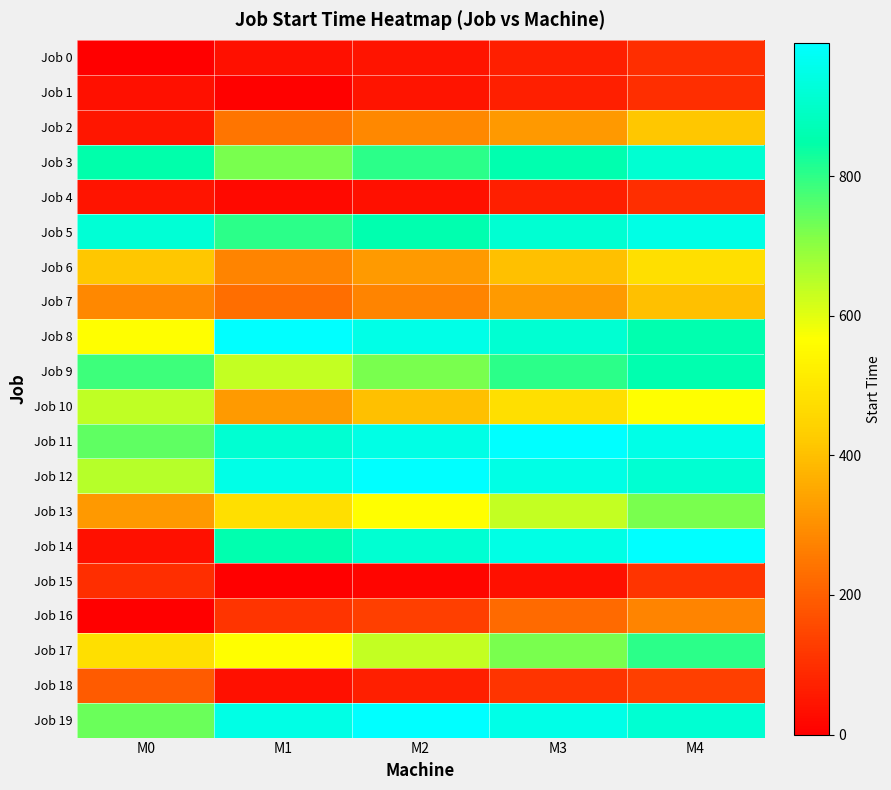

Reading right to left, transcribe all the data shown in this chart.

Job 0: M4=98	M3=69	M2=43	M1=37	M0=0
Job 1: M4=98	M3=69	M2=43	M1=6	M0=37
Job 2: M4=417	M3=318	M2=286	M1=247	M0=47
Job 3: M4=917	M3=856	M2=804	M1=723	M0=848
Job 4: M4=98	M3=69	M2=36	M1=21	M0=43
Job 5: M4=945	M3=917	M2=856	M1=804	M0=919
Job 6: M4=477	M3=402	M2=324	M1=278	M0=417
Job 7: M4=402	M3=324	M2=278	M1=232	M0=286
Job 8: M4=856	M3=917	M2=952	M1=991	M0=564
Job 9: M4=856	M3=804	M2=723	M1=638	M0=784
Job 10: M4=564	M3=477	M2=402	M1=324	M0=640
Job 11: M4=952	M3=991	M2=945	M1=917	M0=749
Job 12: M4=917	M3=945	M2=991	M1=952	M0=651
Job 13: M4=723	M3=638	M2=564	M1=477	M0=318
Job 14: M4=991	M3=945	M2=917	M1=856	M0=37
Job 15: M4=111	M3=36	M2=14	M1=0	M0=98
Job 16: M4=278	M3=223	M2=132	M1=111	M0=0
Job 17: M4=804	M3=723	M2=638	M1=564	M0=478
Job 18: M4=132	M3=111	M2=69	M1=36	M0=193
Job 19: M4=917	M3=952	M2=991	M1=945	M0=736